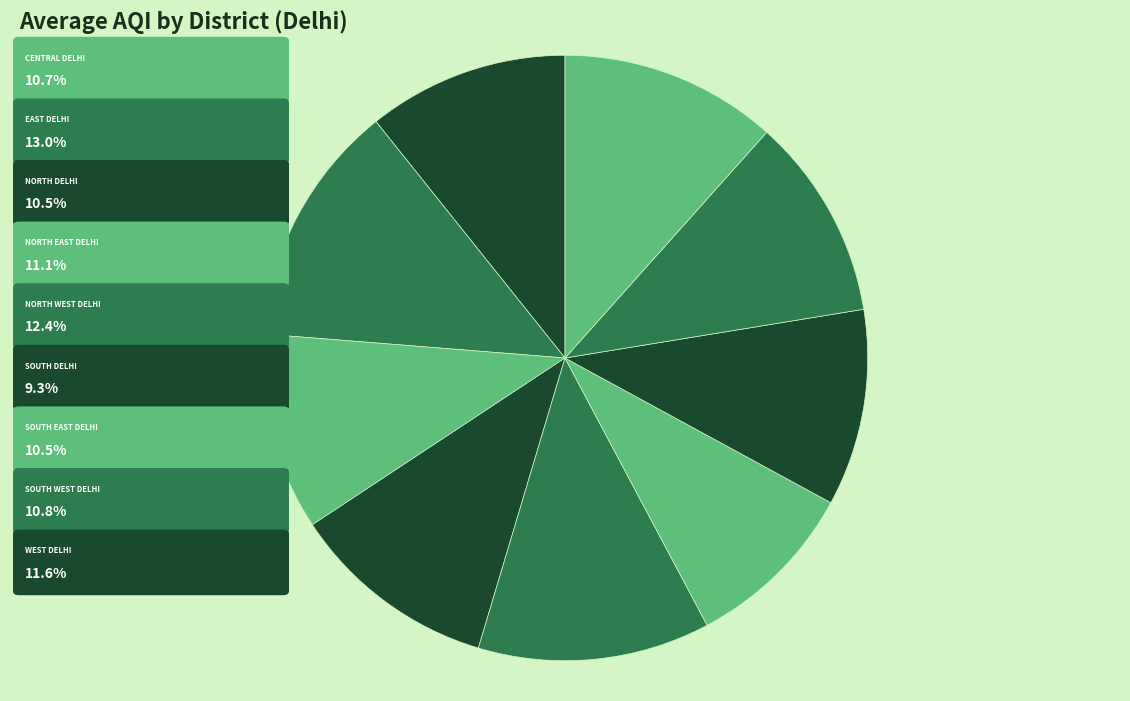

How many slices are in this pie chart?

9